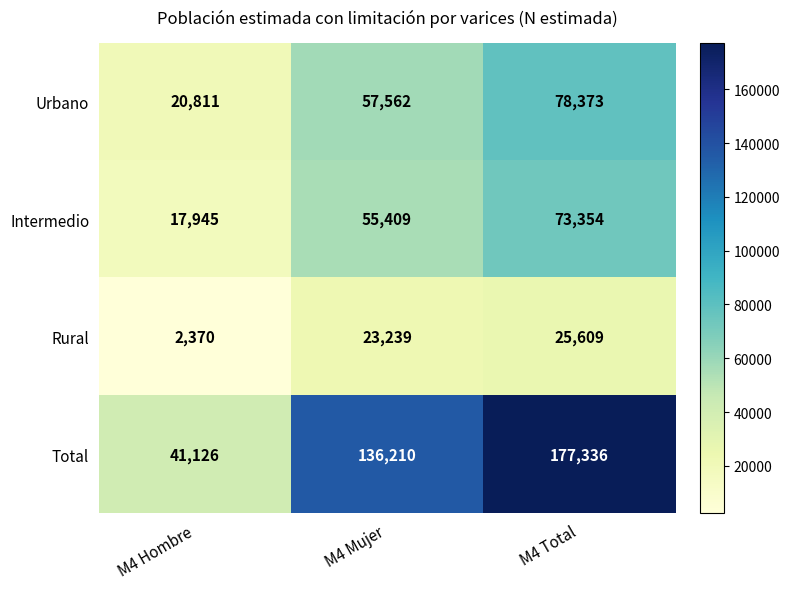

At which category does the chart reach its minimum across all series?

M4 Hombre